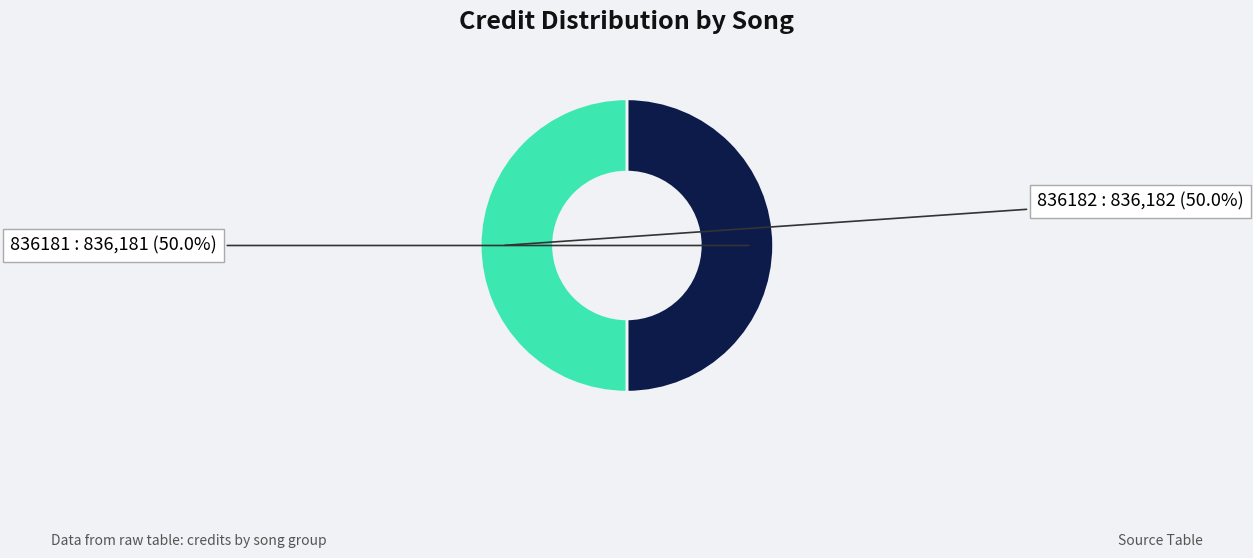

Count the number of slices in the pie.

2